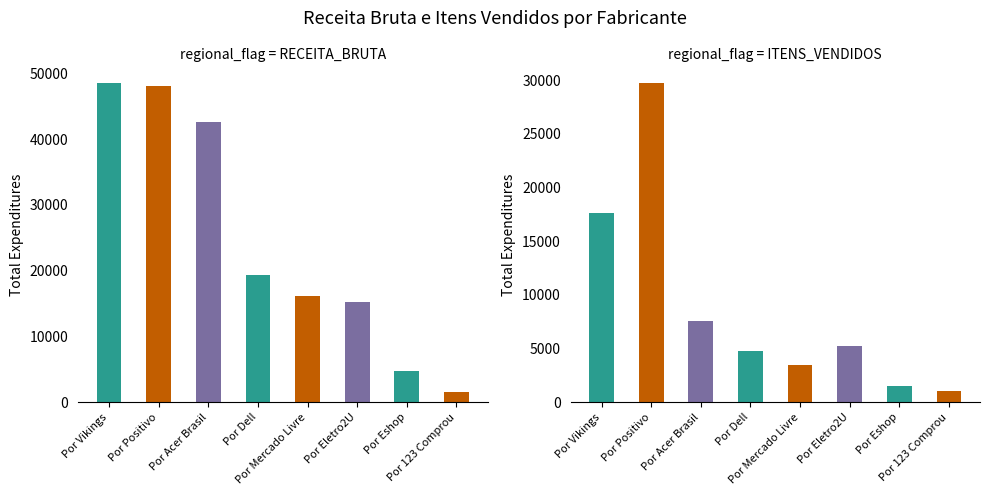

List the series in order of their peak value, lowest first.

ITENS_VENDIDOS, RECEITA_BRUTA